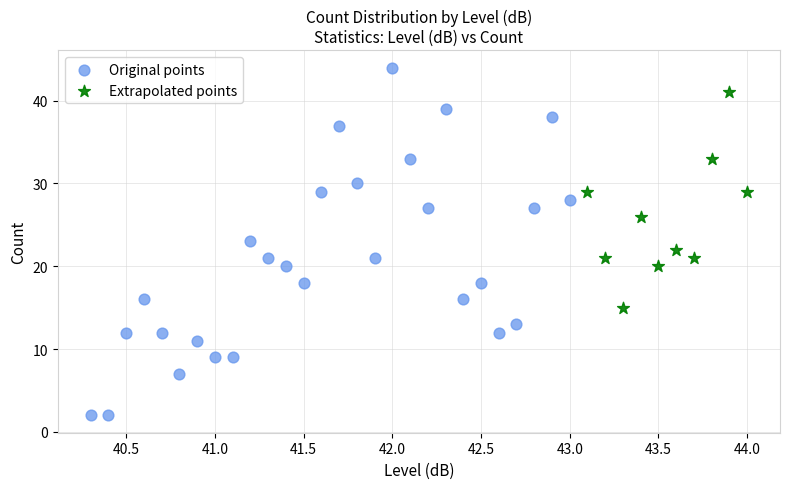

Which series contains the lowest Y value?

Original points